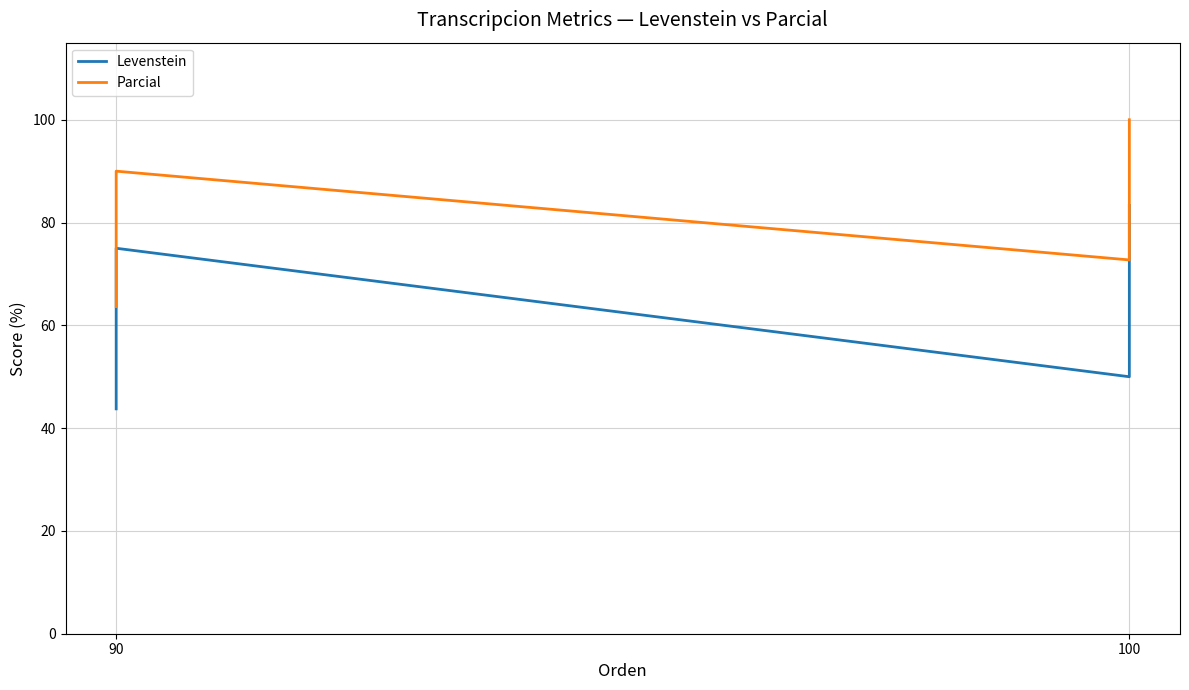

What is the label of the 3rd point from the right?

100